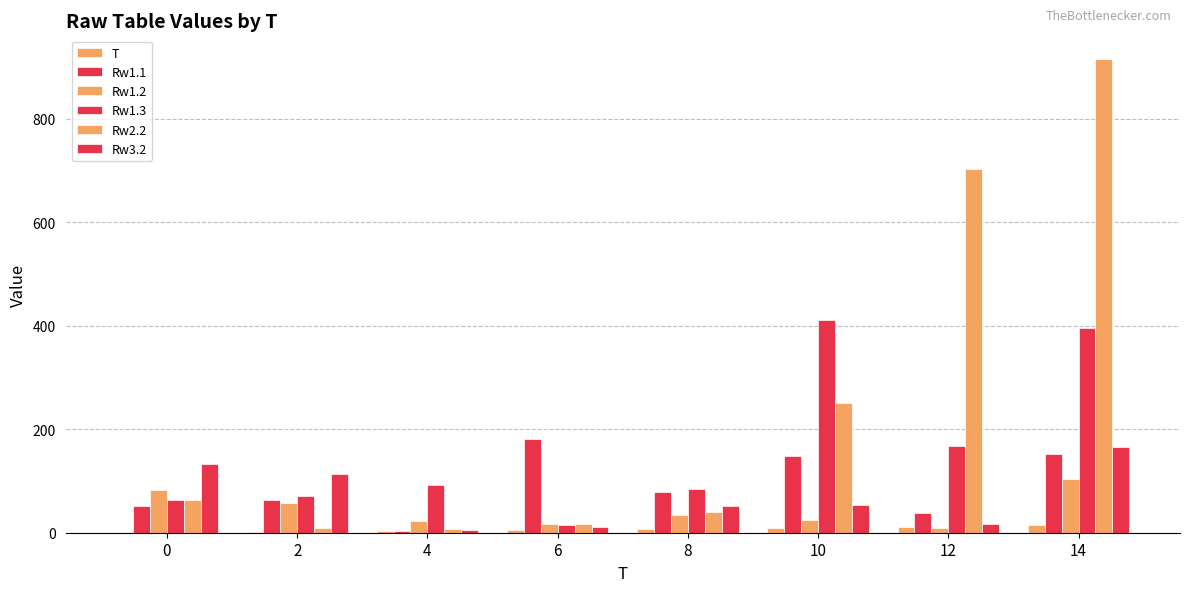

What is the total value across all series at 10?

898